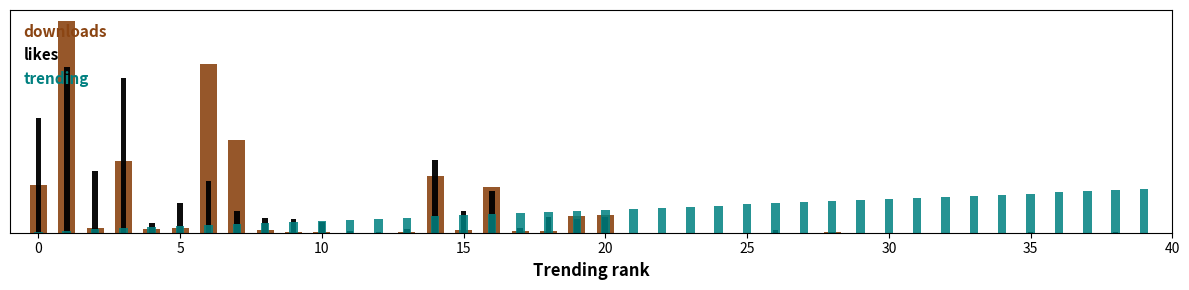

Rank the series by their average value, from highest to lowest.

trending, likes, downloads